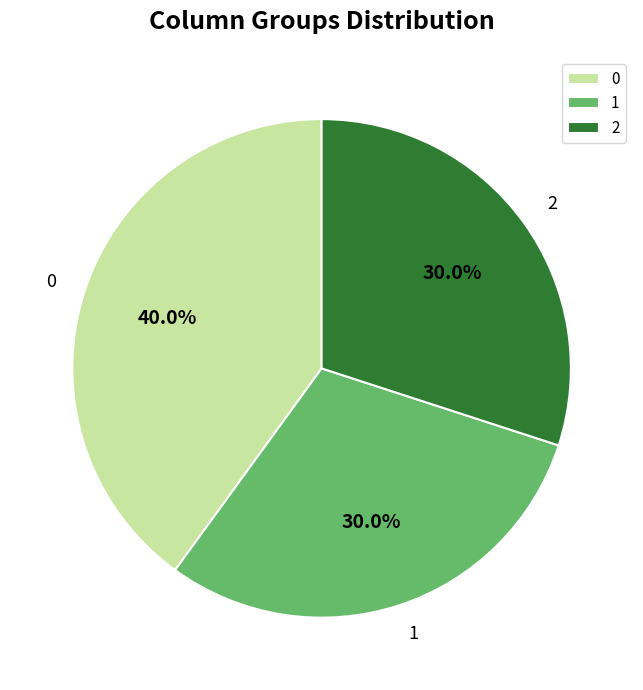

What is the ratio of the value at 1 to the value at 0?

0.8